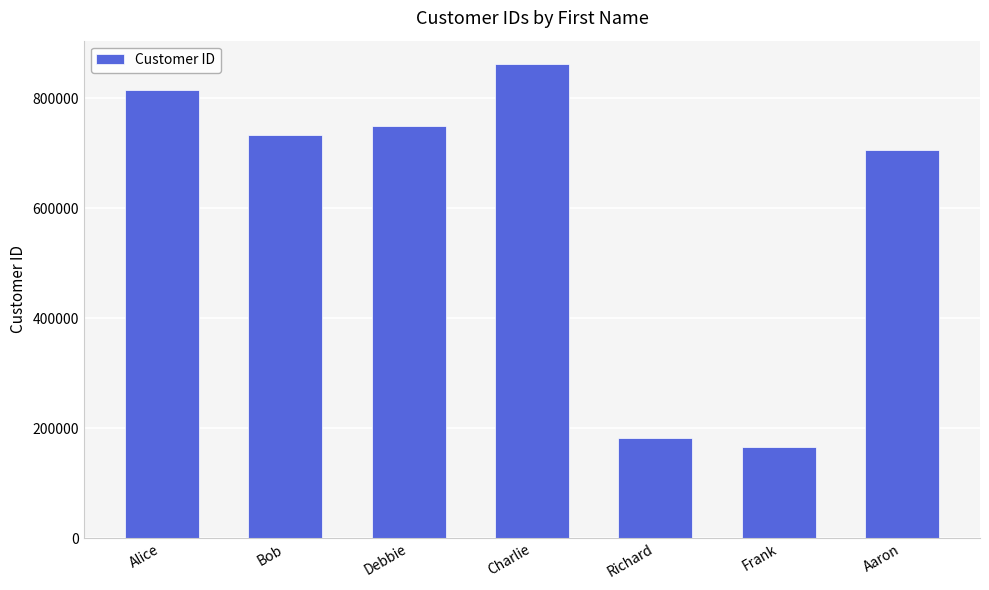

True or false: the data shows 989112 at Bob.

False